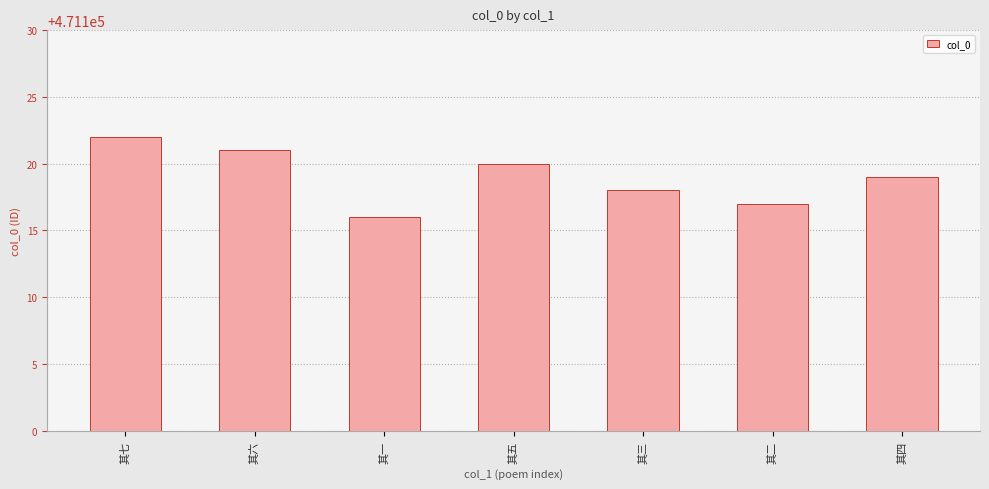

What is the sum of the values at 其四 and 其二?

942236